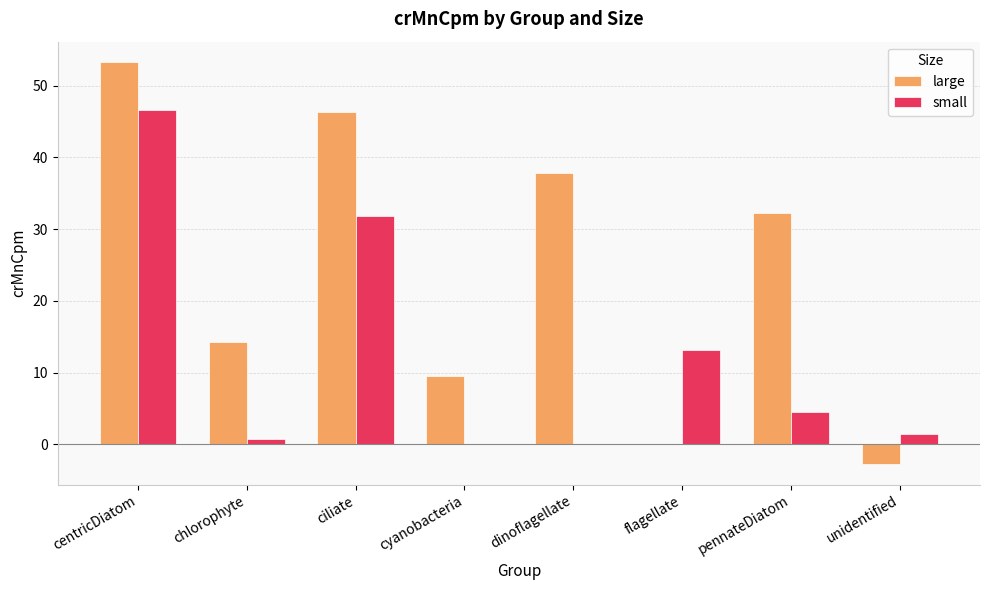

At which label is large closest to 25?

pennateDiatom